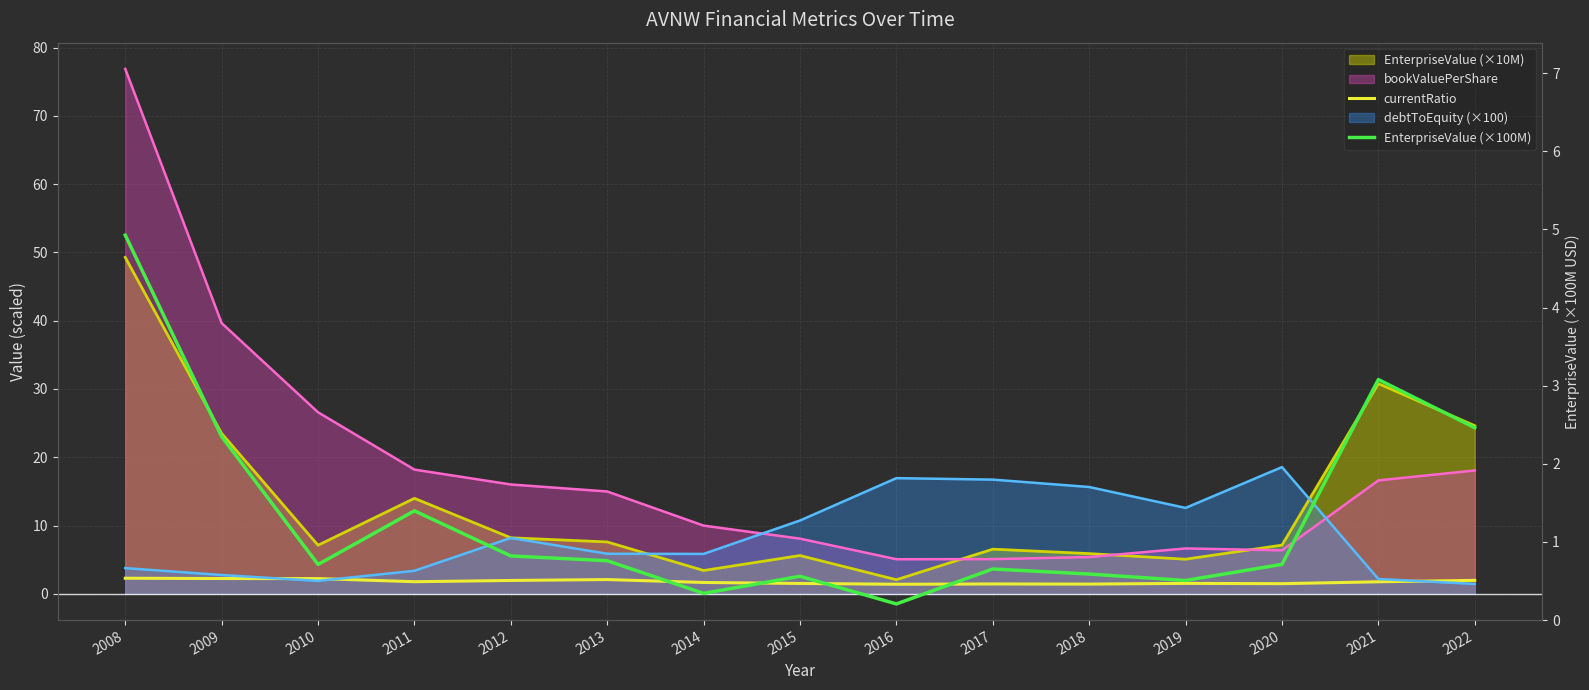

At which category is the sum across all series the highest?

2008